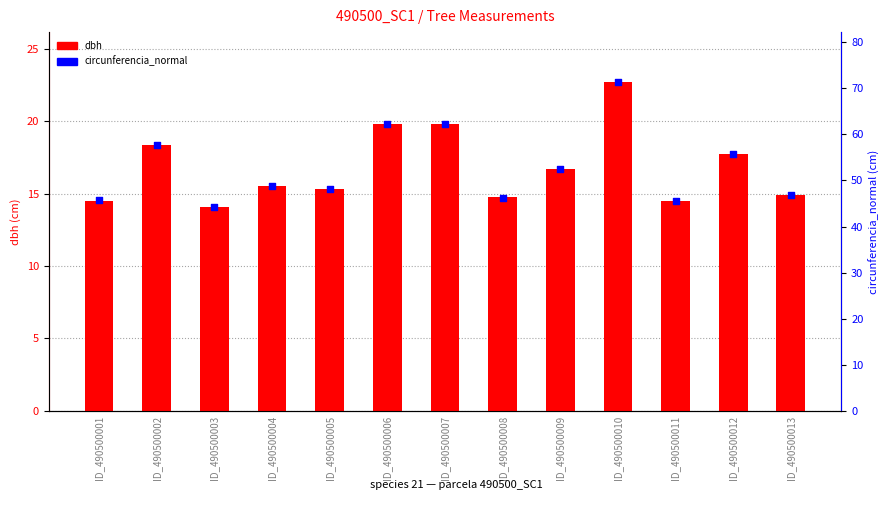

Which series reaches the maximum Y coordinate?

circunferencia_normal